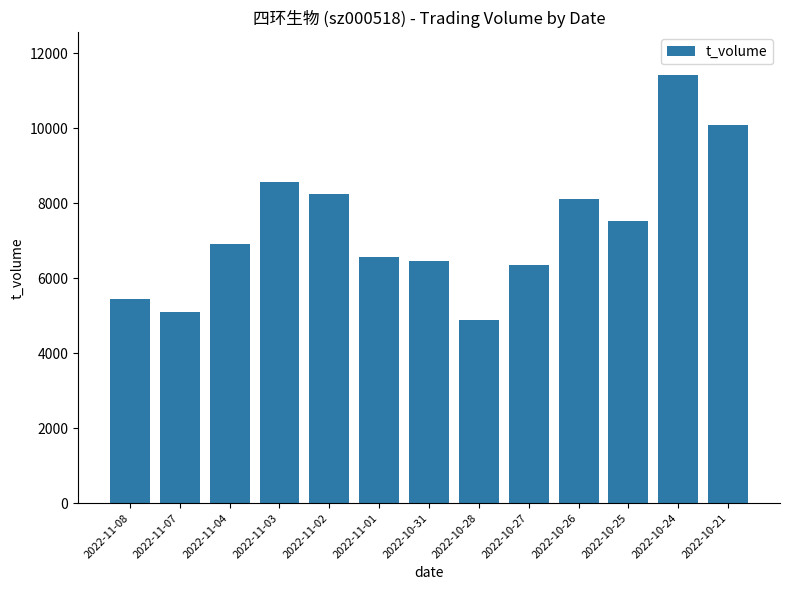

What is the smallest value displayed?

4873